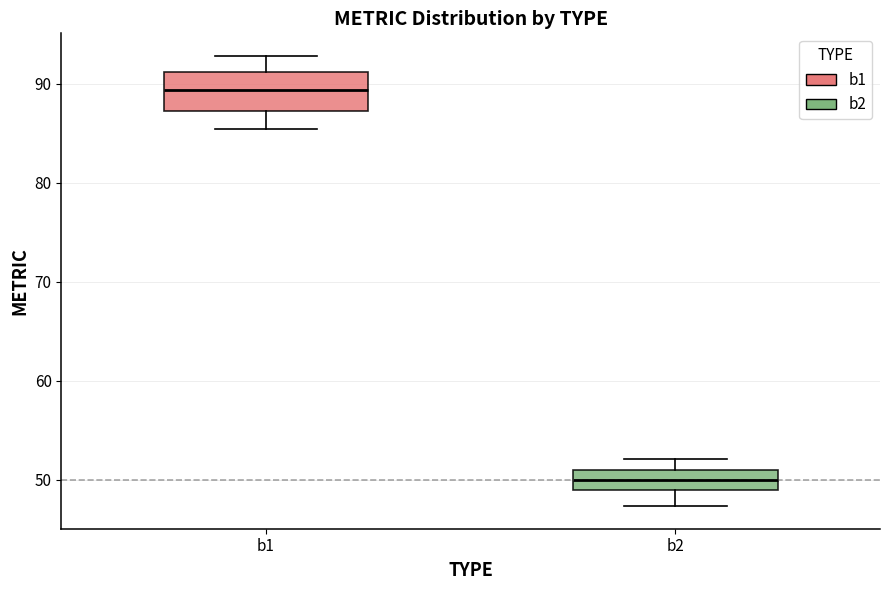

Which box is the tallest, from its lower edge to its upper edge?

b1